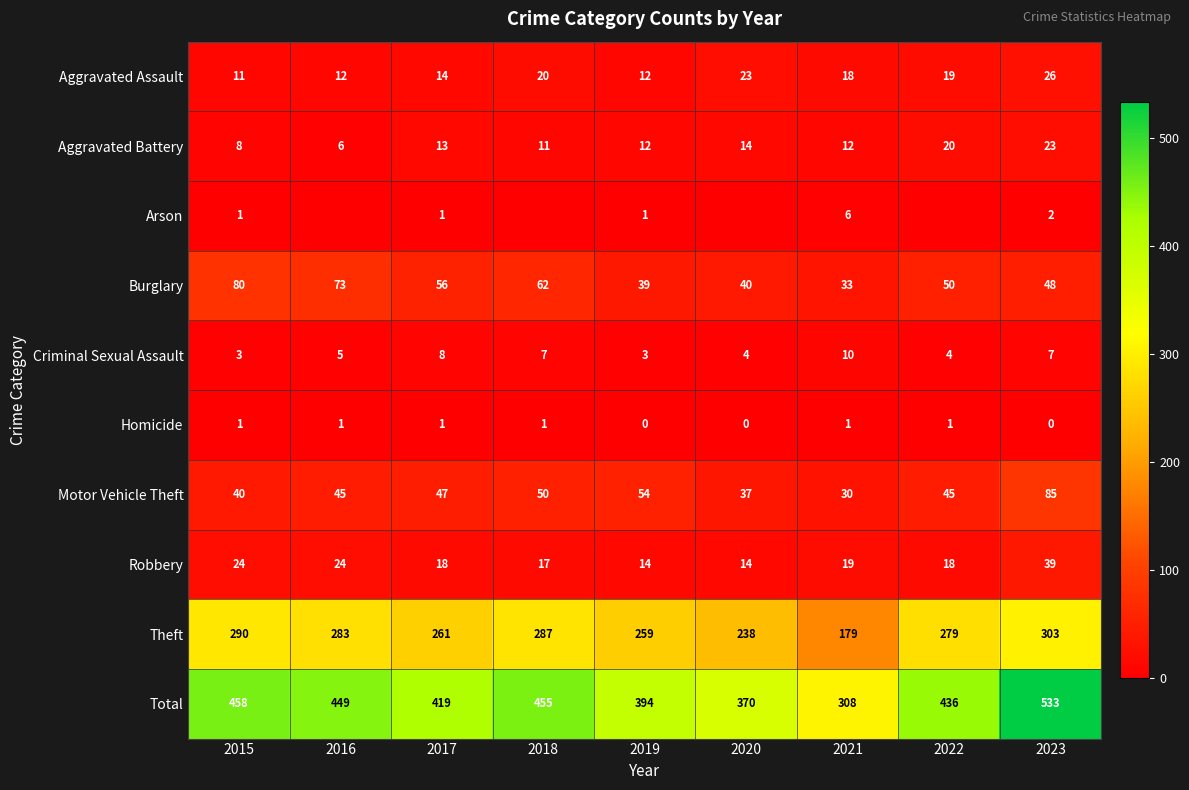

What is the difference between the highest and lowest values at 2017?

418